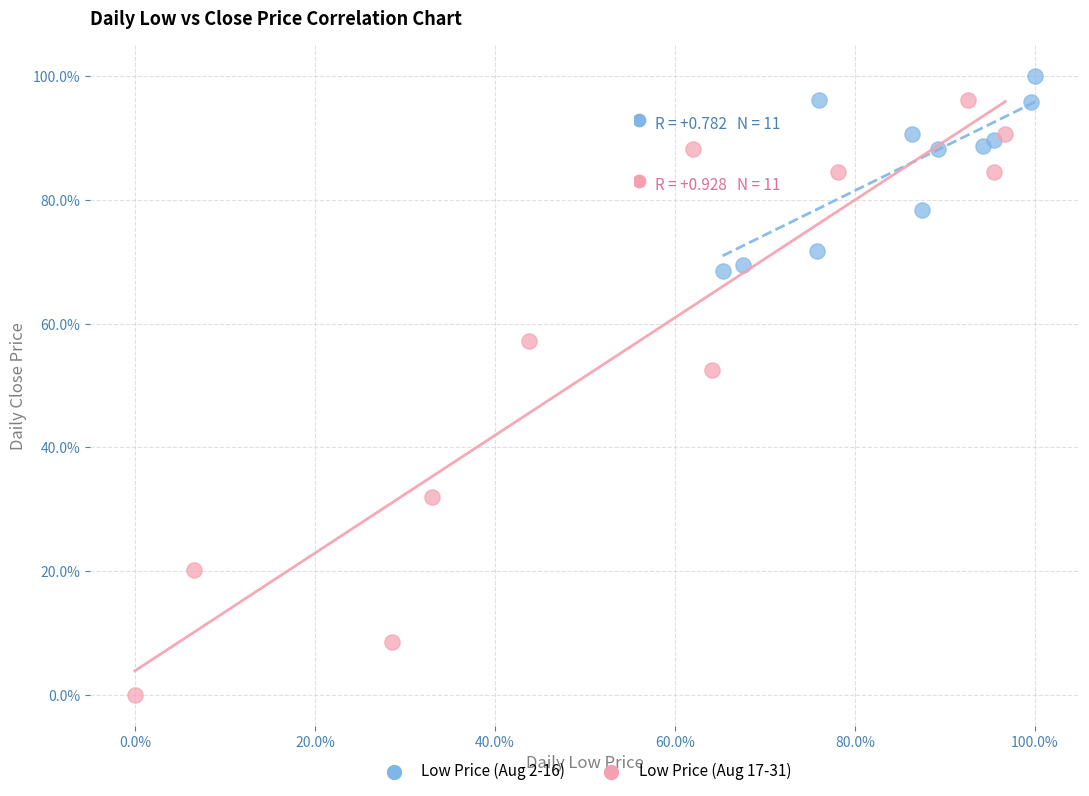

Which series reaches the minimum Y coordinate?

Low Price (Aug 17-31)